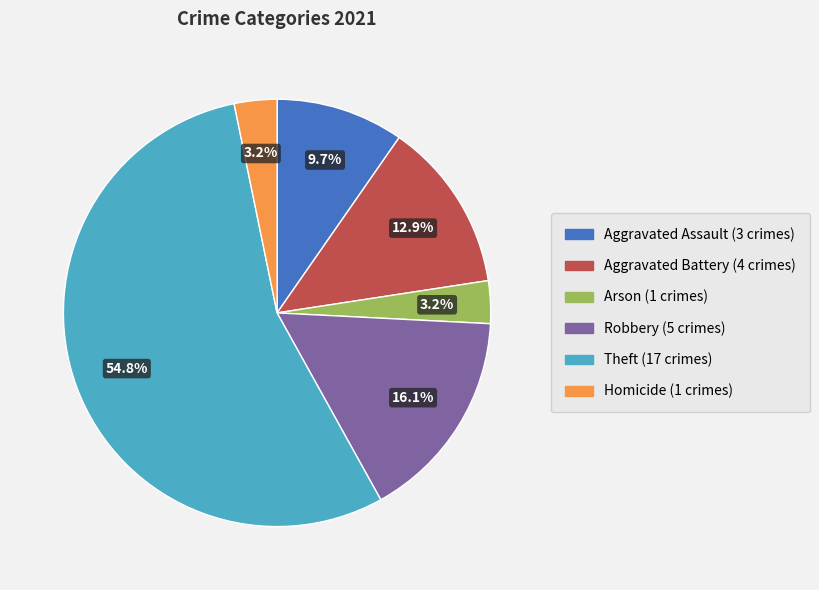

Is there a majority slice in this chart?

Yes